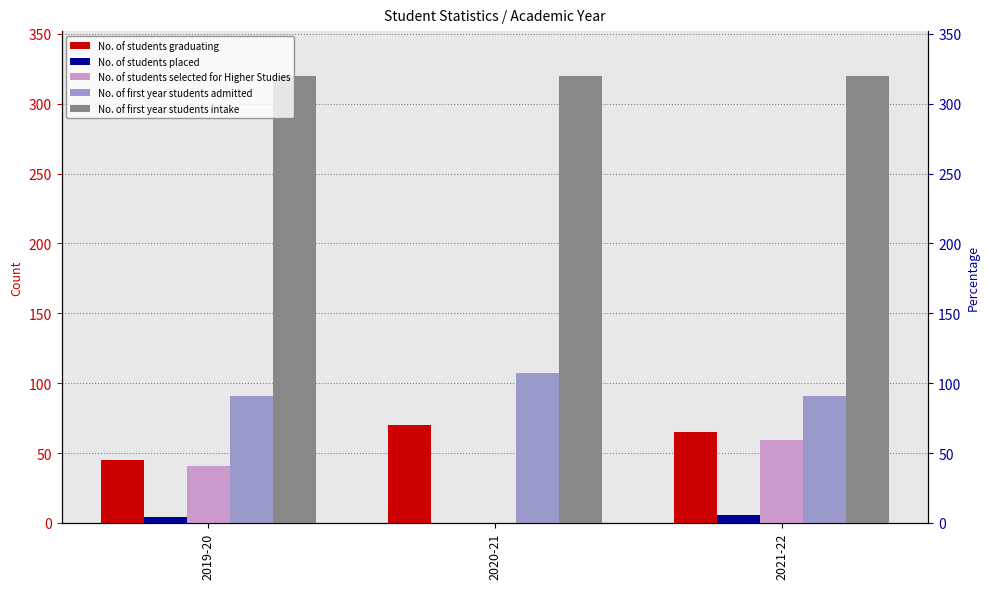

Which series has the largest total across all categories?

No. of first year students intake